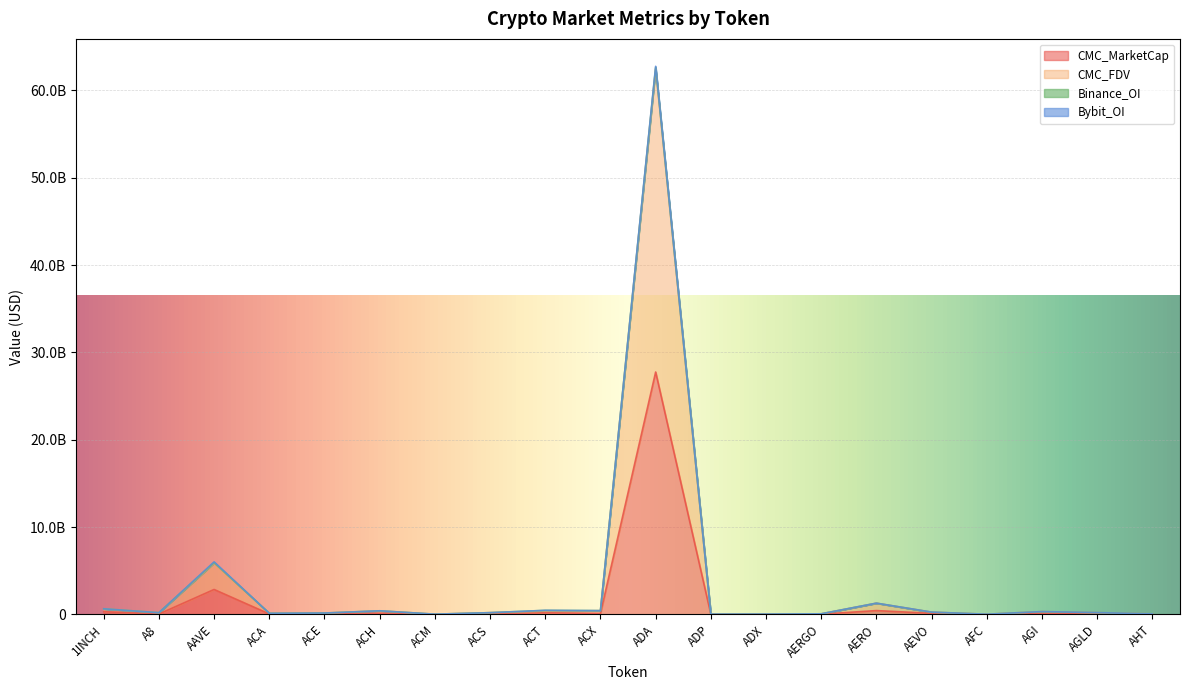

The value of CMC_MarketCap at 1INCH is 105840655. True or false?

False